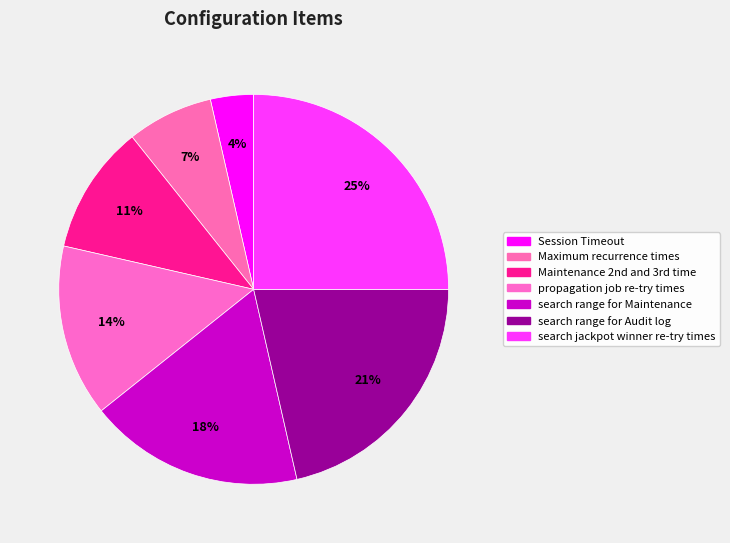

How many slices are in this pie chart?

7